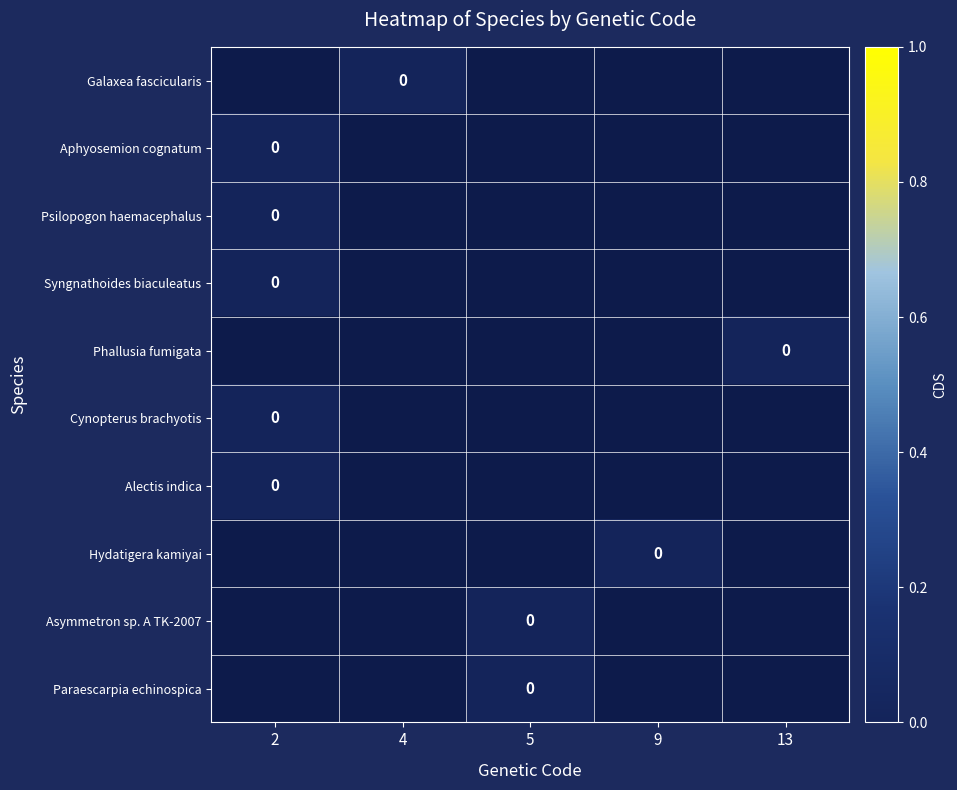

Count the Phallusia fumigata values in the range -1 to 0.

5